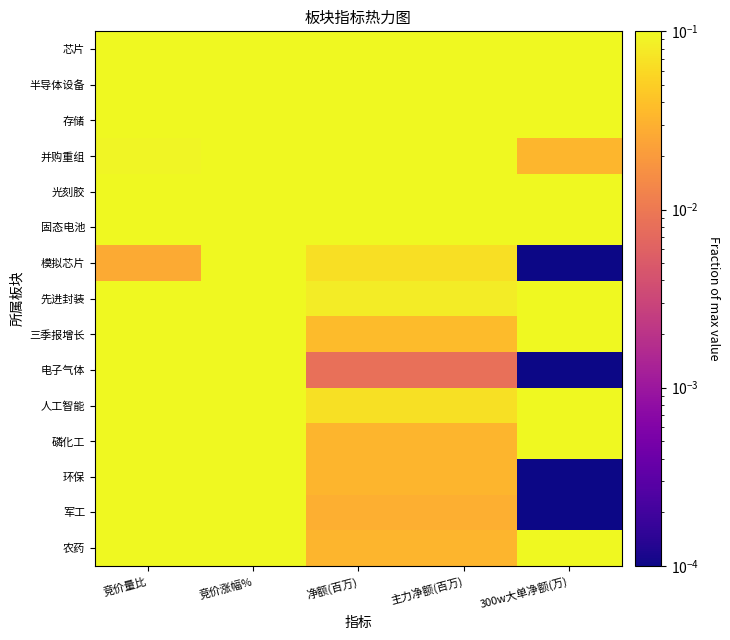

Reading right to left, list all the values displayed in this chart.

芯片: 300w大单净额(万)=0.2	主力净额(百万)=1.0	净额(百万)=1.0	竞价涨幅%=0.4	竞价量比=0.1
半导体设备: 300w大单净额(万)=0.1	主力净额(百万)=0.8	净额(百万)=0.8	竞价涨幅%=0.3	竞价量比=0.1
存储: 300w大单净额(万)=0.5	主力净额(百万)=0.4	净额(百万)=0.4	竞价涨幅%=0.3	竞价量比=0.1
并购重组: 300w大单净额(万)=0.0	主力净额(百万)=0.3	净额(百万)=0.3	竞价涨幅%=0.5	竞价量比=0.1
光刻胶: 300w大单净额(万)=0.4	主力净额(百万)=0.1	净额(百万)=0.1	竞价涨幅%=0.2	竞价量比=0.6
固态电池: 300w大单净额(万)=0.2	主力净额(百万)=0.3	净额(百万)=0.3	竞价涨幅%=0.4	竞价量比=0.1
模拟芯片: 300w大单净额(万)=0.0	主力净额(百万)=0.1	净额(百万)=0.1	竞价涨幅%=0.3	竞价量比=0.0
先进封装: 300w大单净额(万)=0.7	主力净额(百万)=0.1	净额(百万)=0.1	竞价涨幅%=0.4	竞价量比=0.1
三季报增长: 300w大单净额(万)=0.6	主力净额(百万)=0.0	净额(百万)=0.0	竞价涨幅%=0.4	竞价量比=0.2
电子气体: 300w大单净额(万)=0.0	主力净额(百万)=0.0	净额(百万)=0.0	竞价涨幅%=0.3	竞价量比=0.1
人工智能: 300w大单净额(万)=0.4	主力净额(百万)=0.1	净额(百万)=0.1	竞价涨幅%=1.0	竞价量比=0.7
磷化工: 300w大单净额(万)=1.0	主力净额(百万)=0.0	净额(百万)=0.0	竞价涨幅%=0.5	竞价量比=0.1
环保: 300w大单净额(万)=0.0	主力净额(百万)=0.0	净额(百万)=0.0	竞价涨幅%=0.4	竞价量比=1.0
军工: 300w大单净额(万)=0.0	主力净额(百万)=0.0	净额(百万)=0.0	竞价涨幅%=0.3	竞价量比=0.2
农药: 300w大单净额(万)=1.0	主力净额(百万)=0.0	净额(百万)=0.0	竞价涨幅%=0.5	竞价量比=0.1